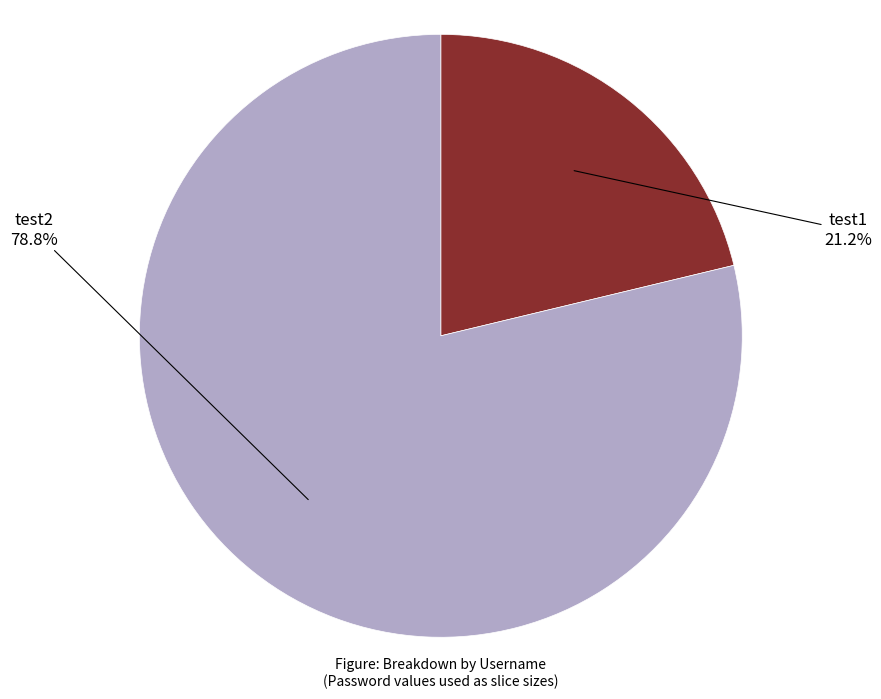

To the nearest percent, what is the difference between the largest and smallest slice percentages?

58%